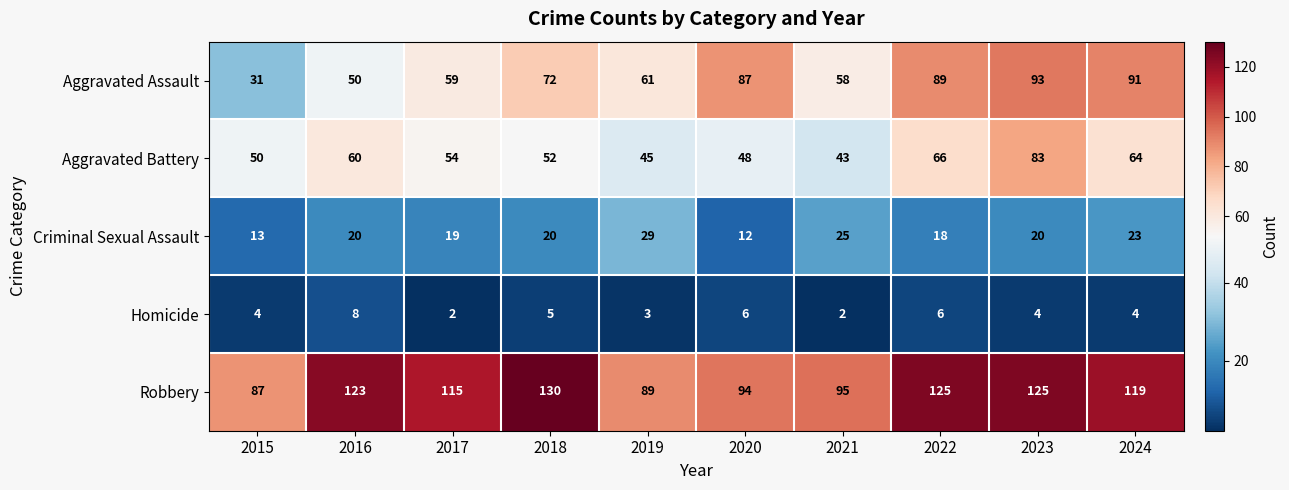

Rank the series at 2020 from lowest to highest value.

Homicide, Criminal Sexual Assault, Aggravated Battery, Aggravated Assault, Robbery